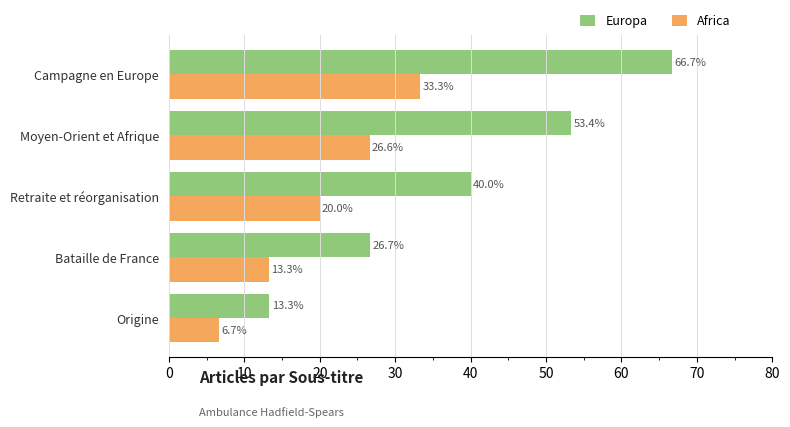

List the labels in order of Africa value, largest first.

Campagne en Europe, Moyen-Orient et Afrique, Retraite et réorganisation, Bataille de France, Origine